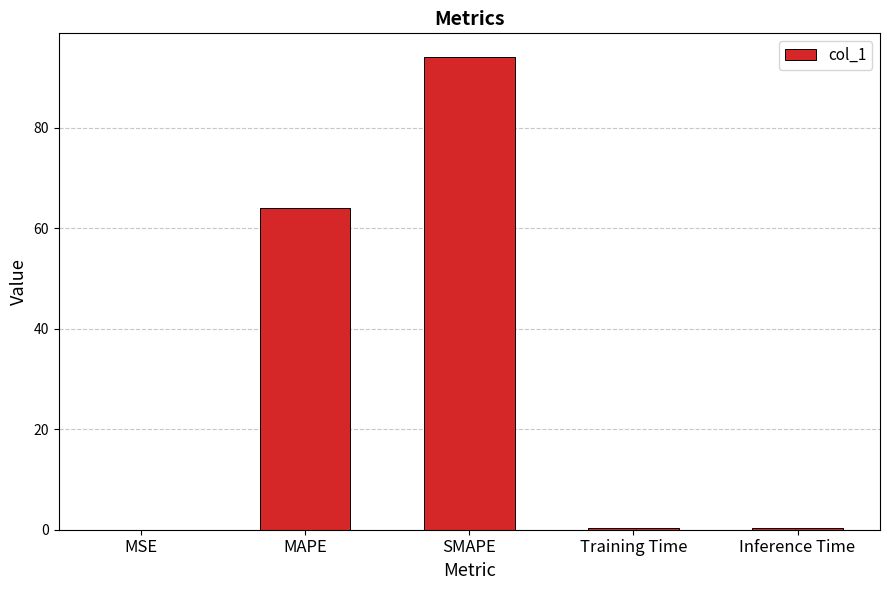

What is the sum of all values?

158.9